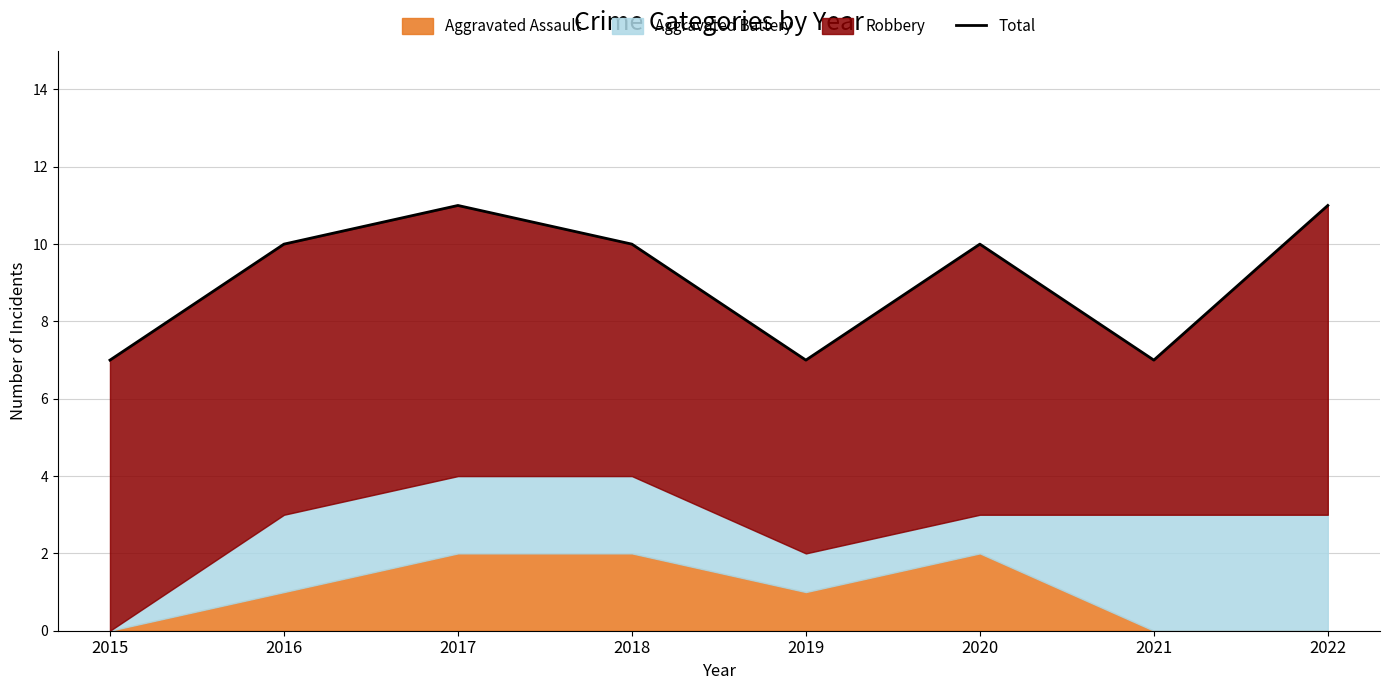

The value at 2017 is 11. True or false?

True